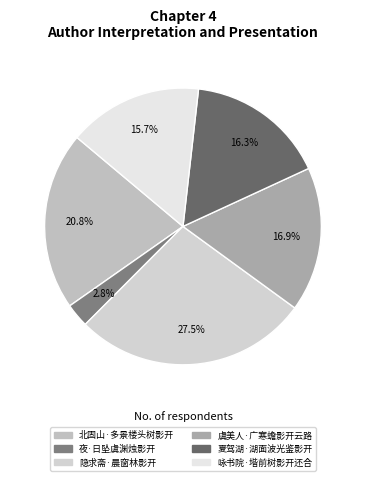

What is the largest slice in the pie chart?

隐求斋·晨窗林影开